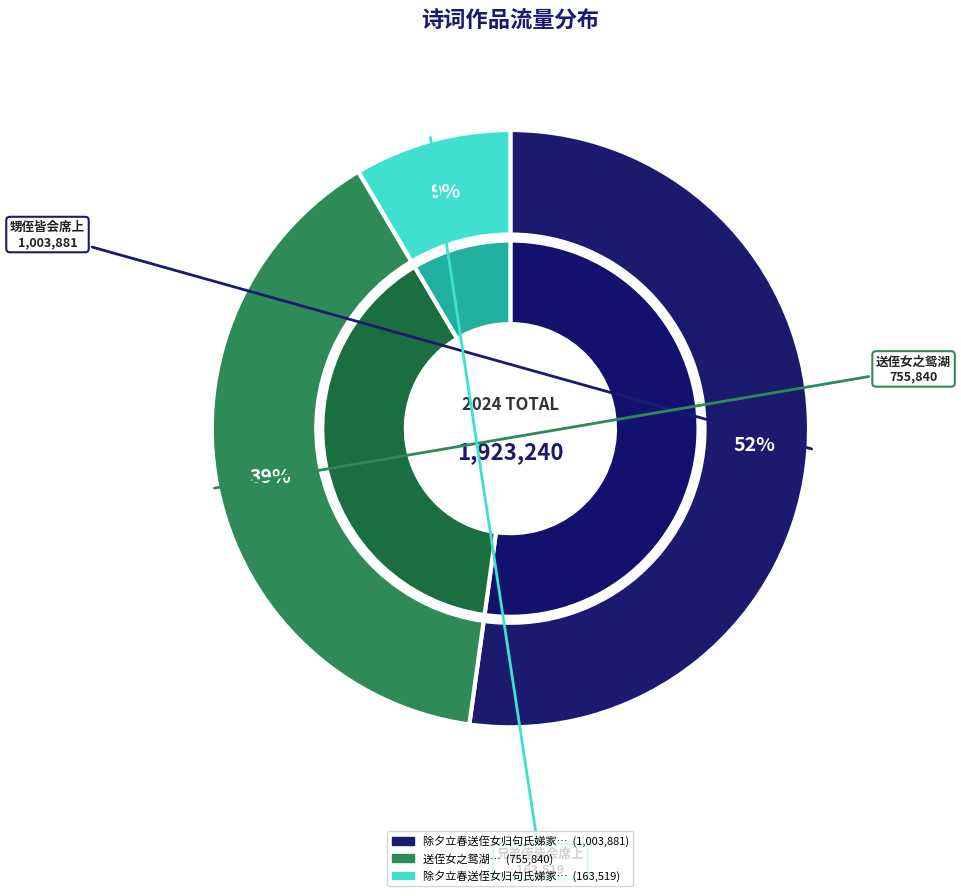

Is there any slice that represents more than half of the pie?

Yes